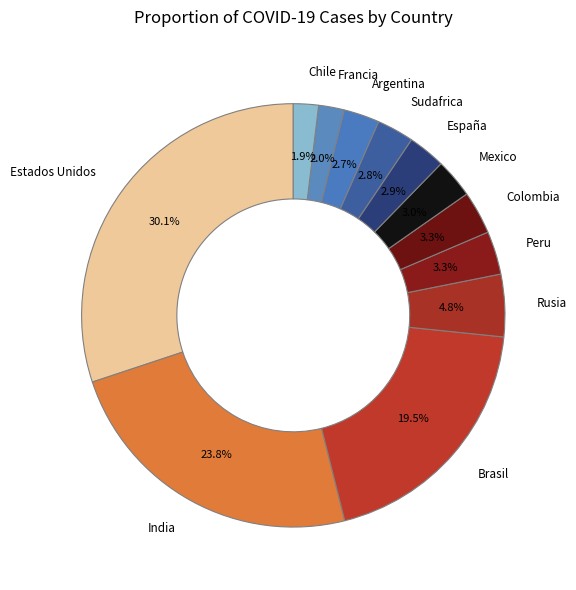

Is Francia the majority of the pie?

No